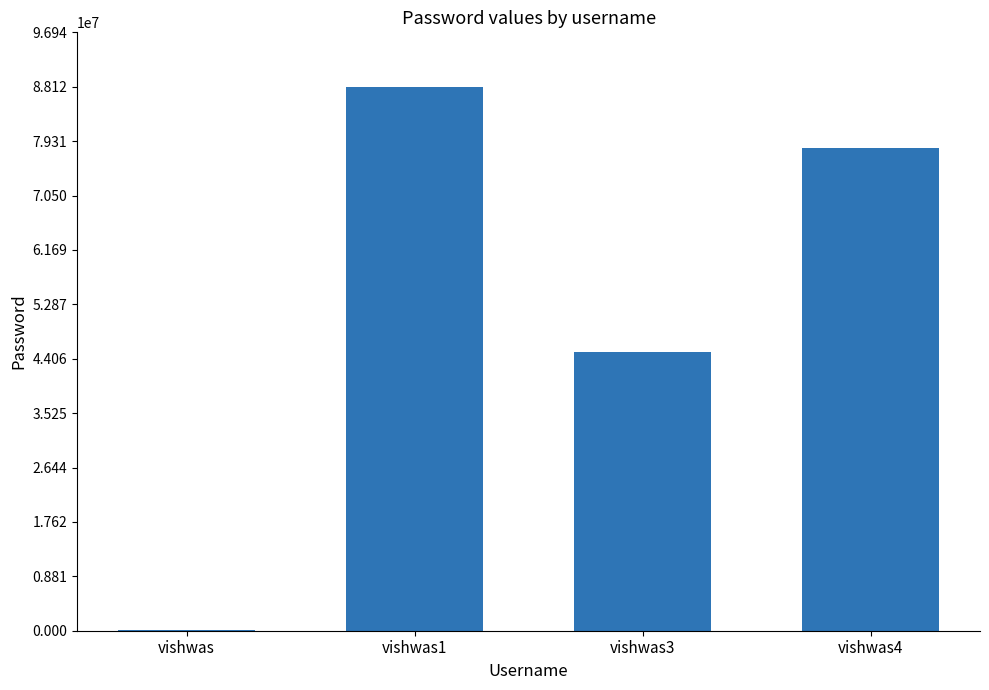

The value at vishwas1 is 122154498. True or false?

False